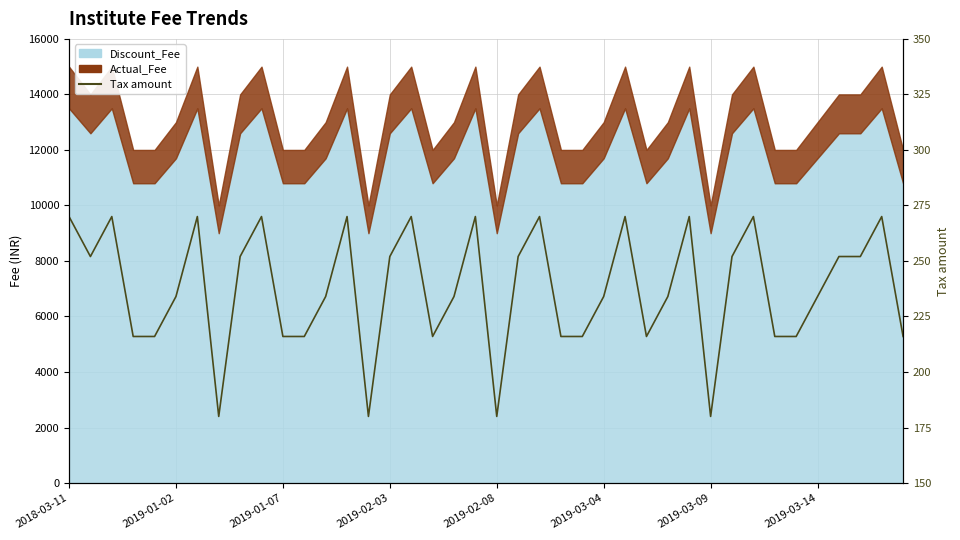

Approximately how many times larger is the value at 9 compared to 2019-01-07?

1.0